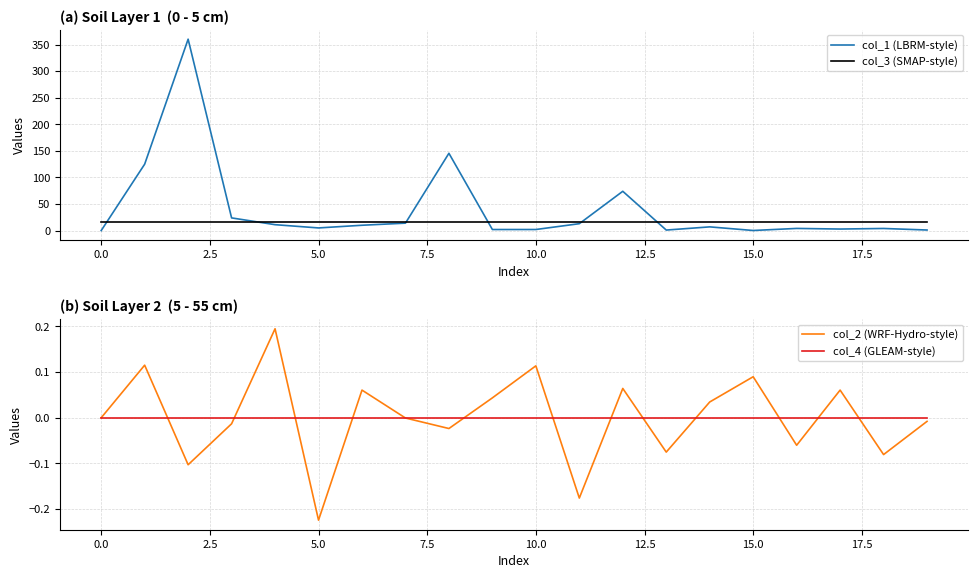

How many distinct data groups are displayed?

4